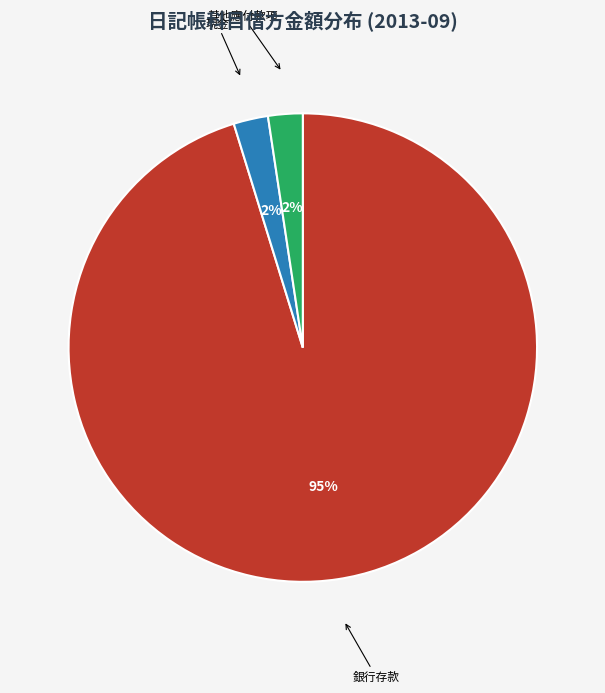

How many slices are in this pie chart?

3